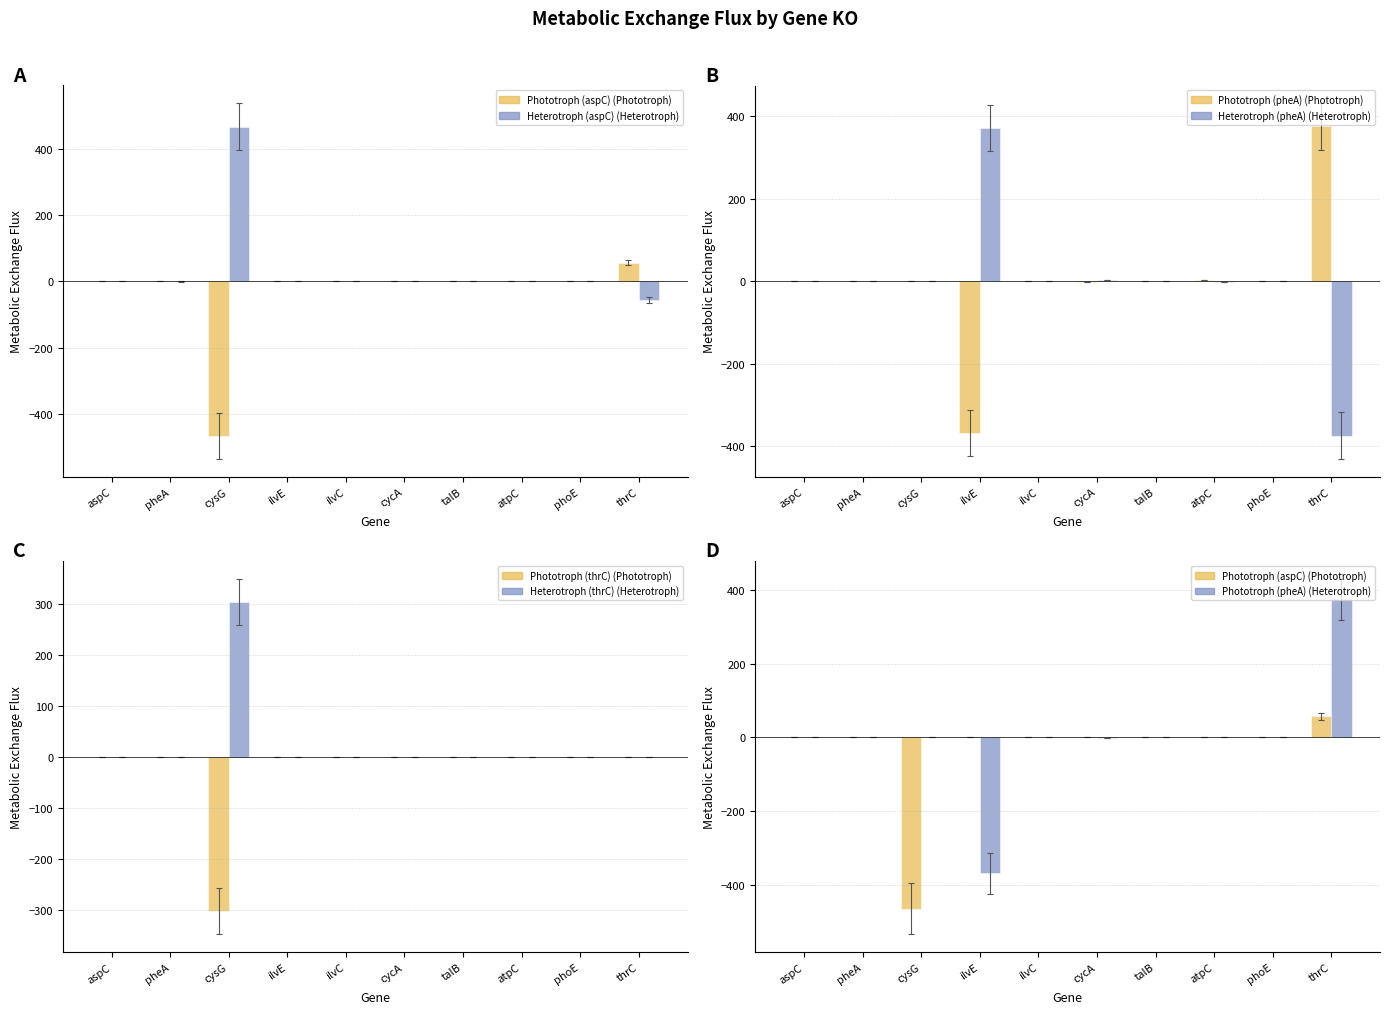

The Heterotroph (pheA) series shows -189.8 at thrC. True or false?

False